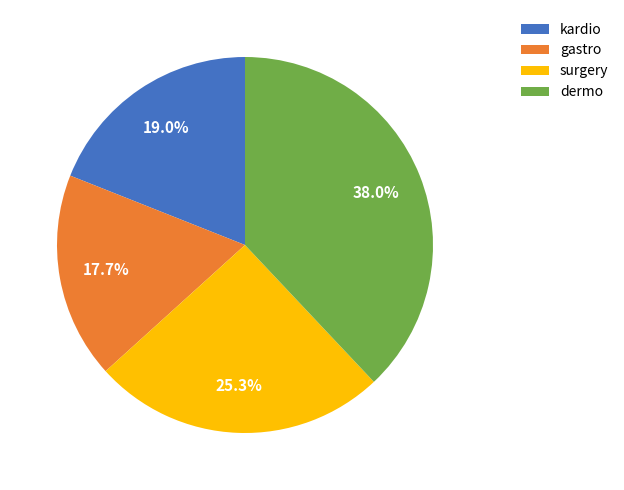

Does surgery represent more than half of the total?

No